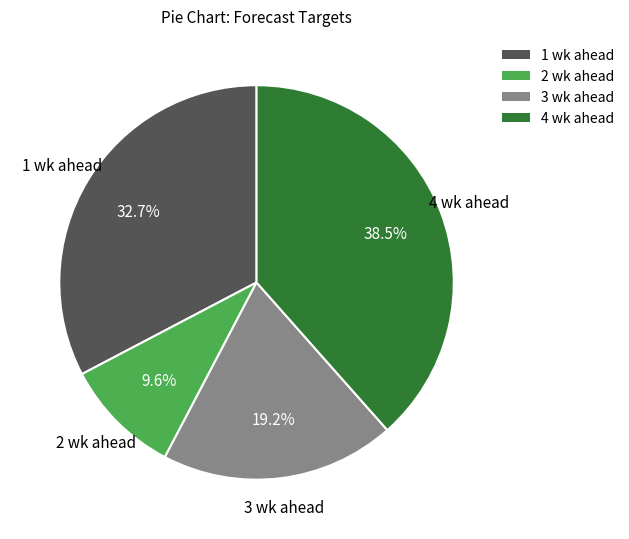

To the nearest percent, what is the difference between the largest and smallest slice percentages?

29%